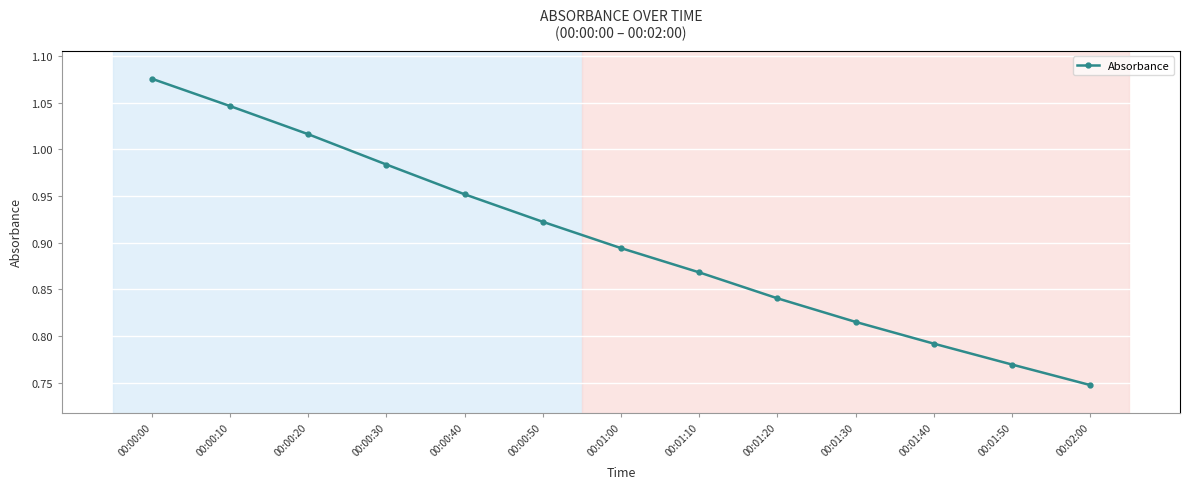

What is the difference between the maximum and minimum values?

0.3